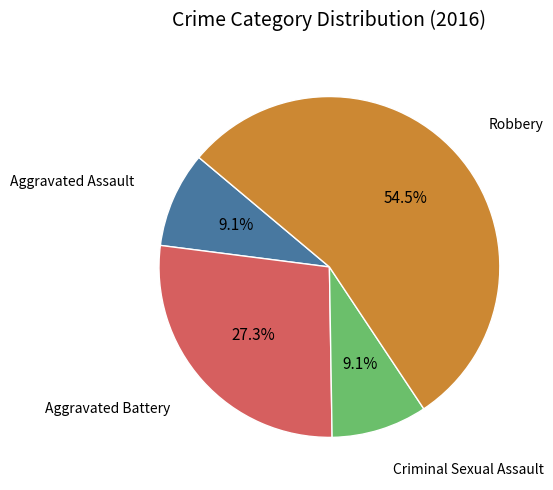

What is the largest slice in the pie chart?

Robbery